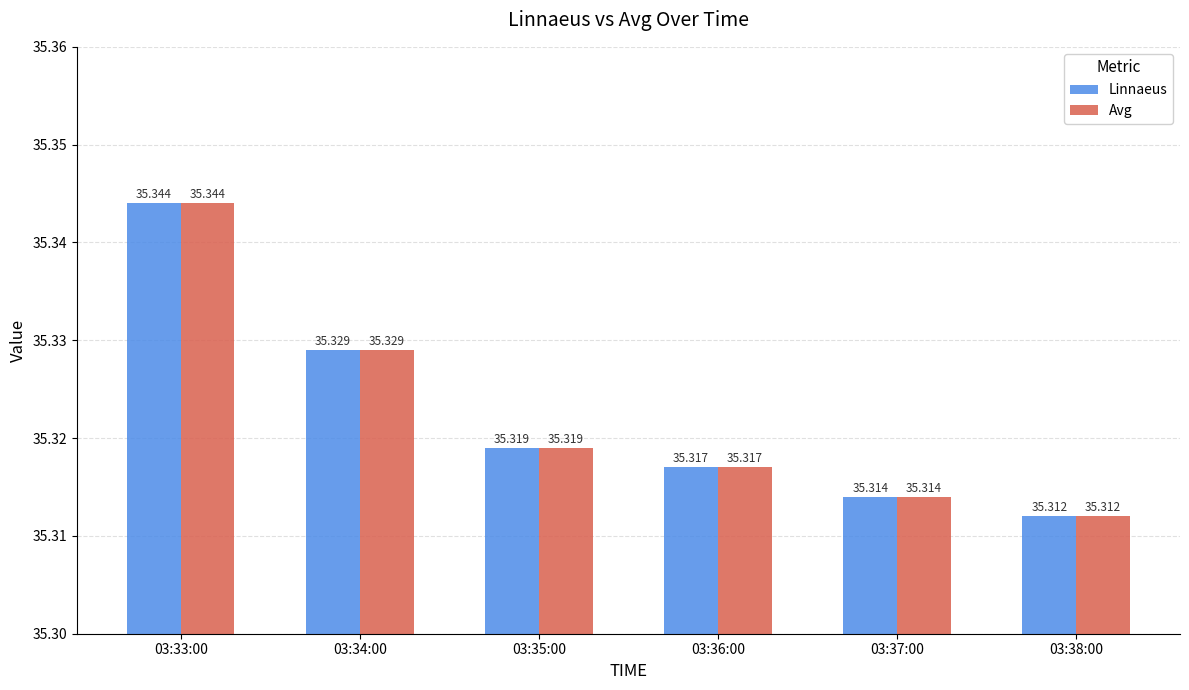

Which series changed the most between 03:35:00 and 03:38:00?

Linnaeus